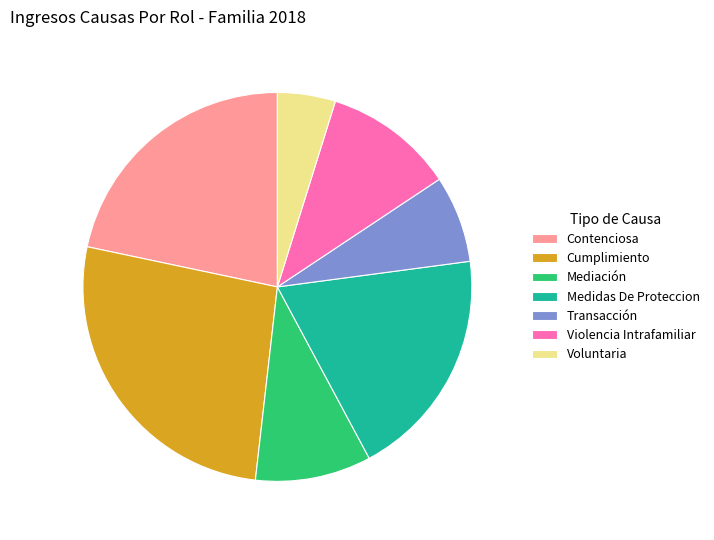

Combined, do Medidas De Proteccion and Mediación account for over 50%?

No